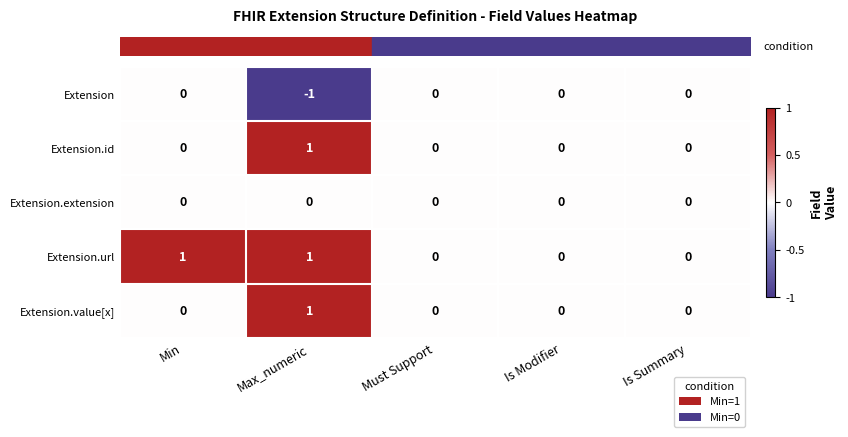

Between Min and Must Support, which series saw the biggest shift?

Extension.url